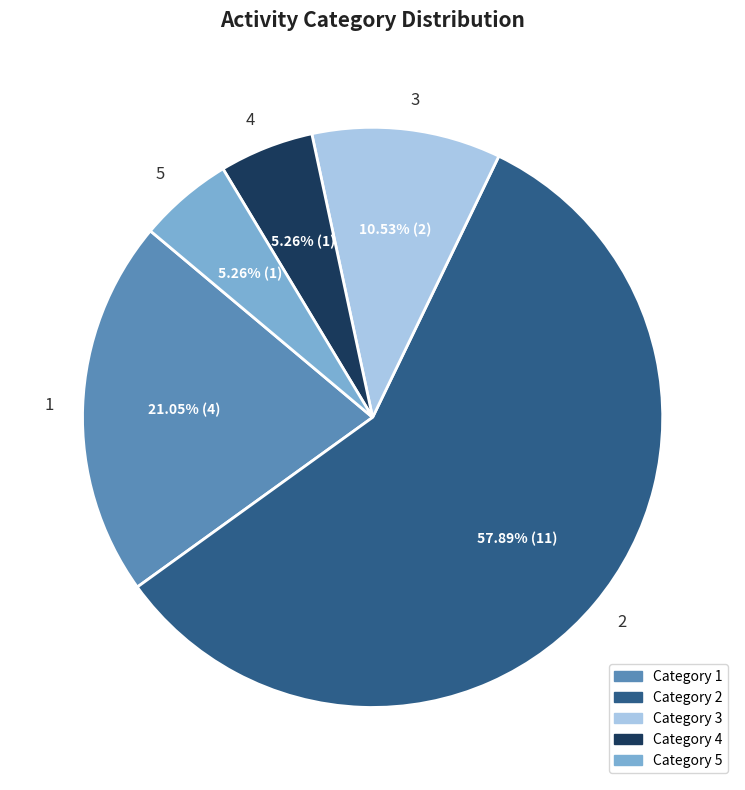

Do Category 2 and Category 4 together represent more than half of the pie?

Yes